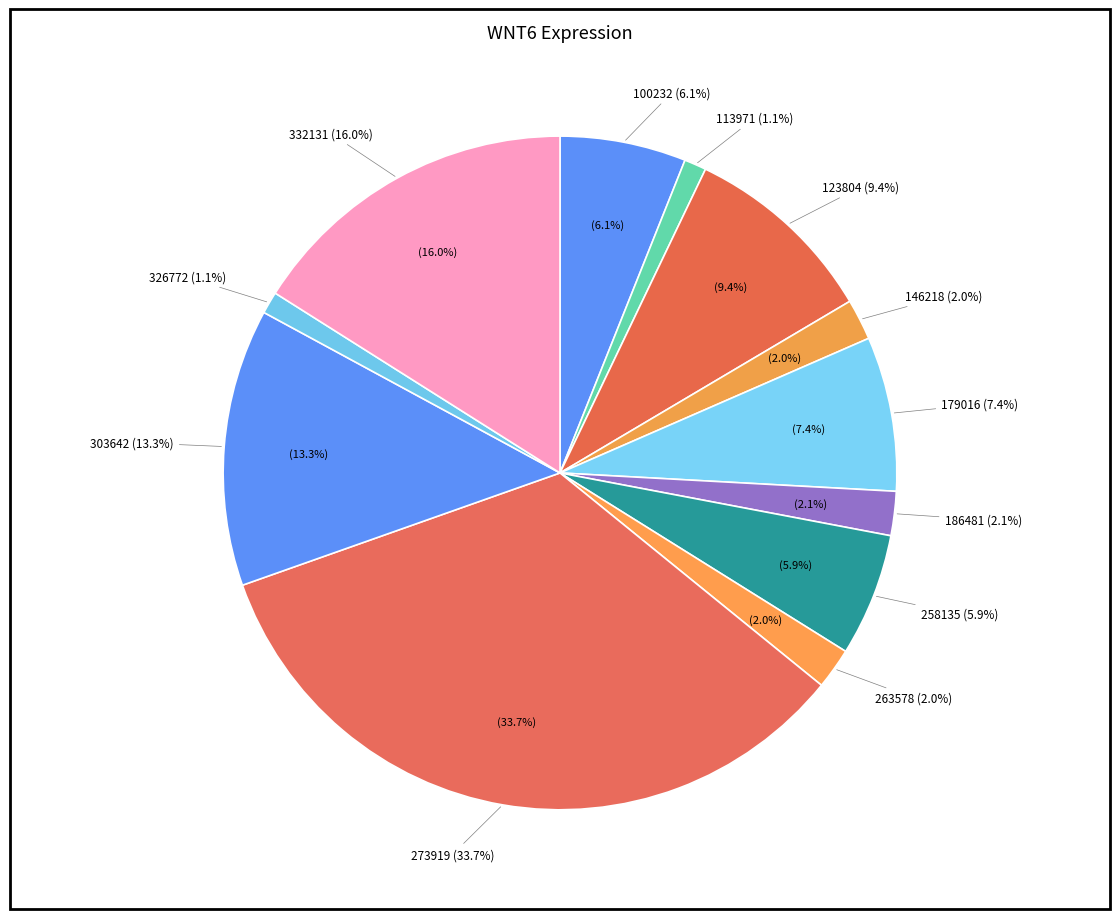

How many slices are in this pie chart?

12